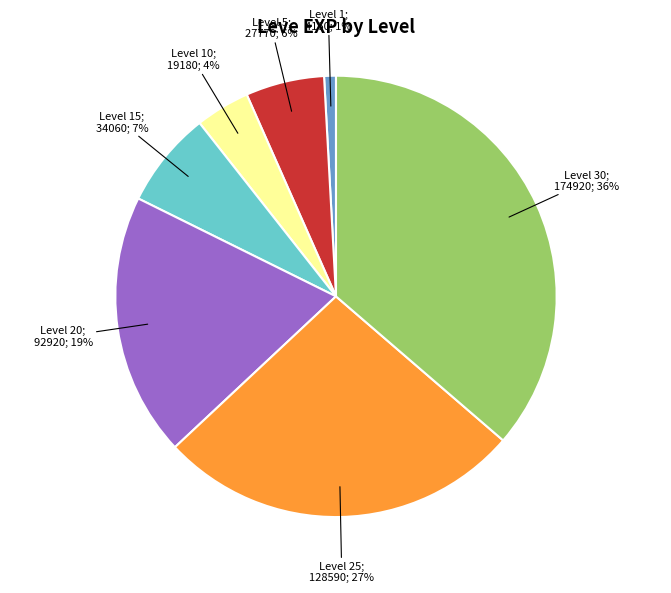

To the nearest percent, what is the average slice percentage?

14%